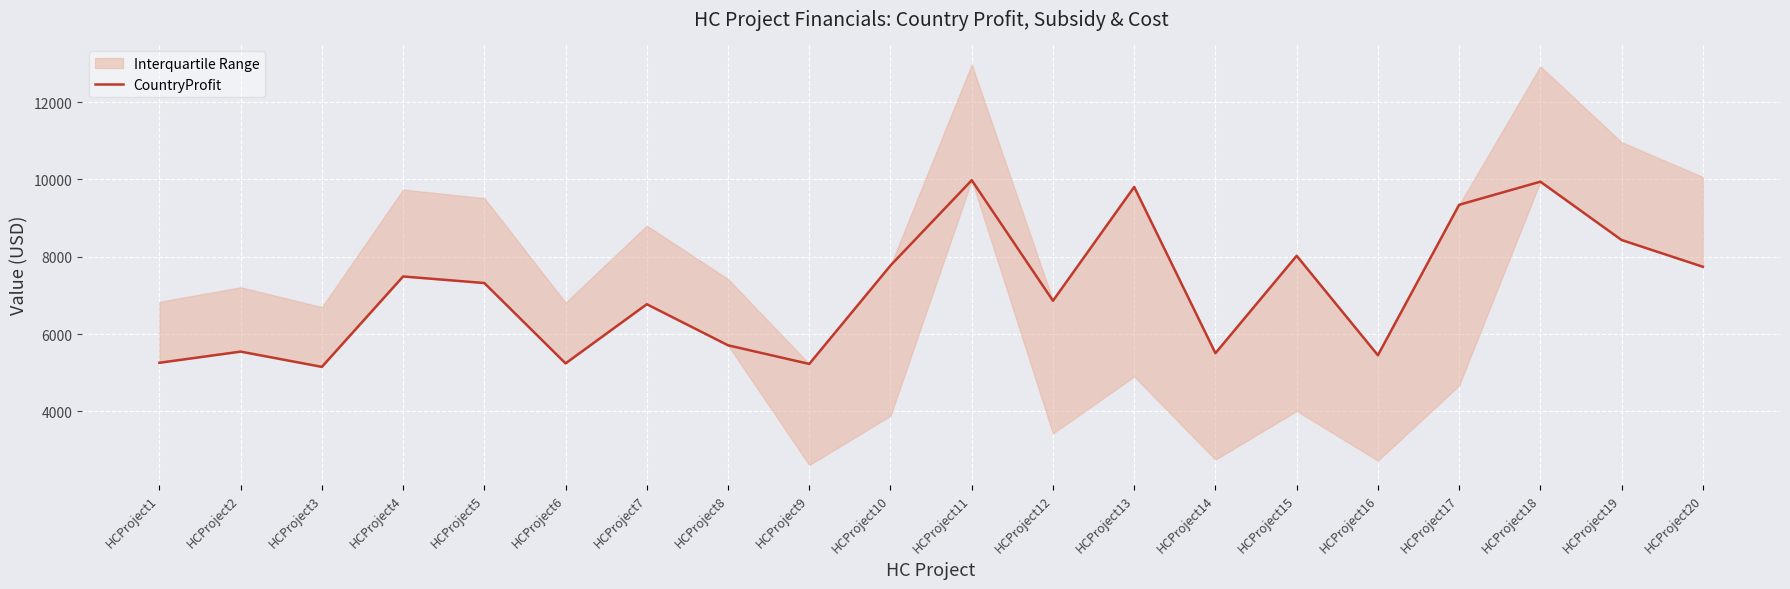

Where is the data nearest to the value 7566?

HCProject4